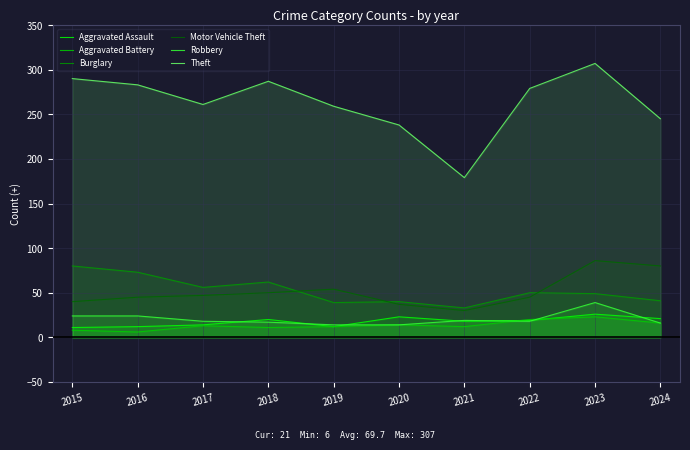

At which label does Theft reach its minimum?

2021